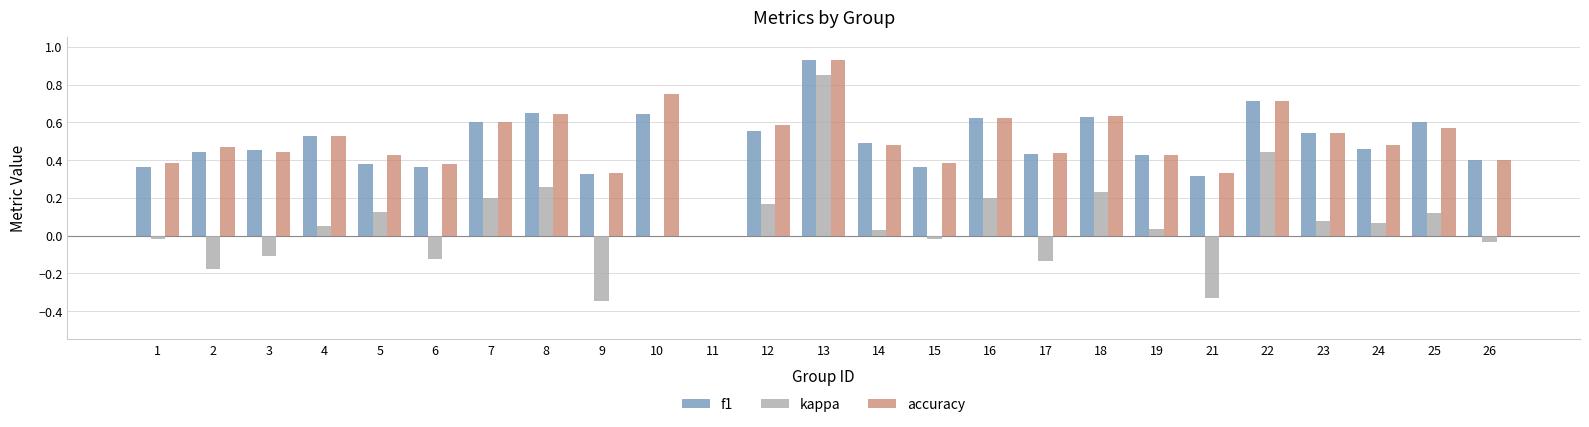

Is it true that kappa equals -0.1 at 26?

False